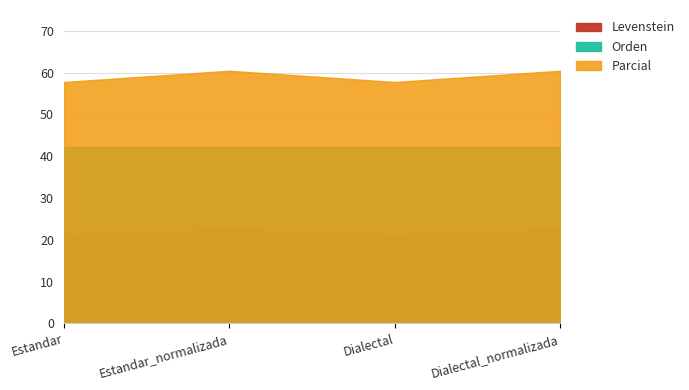

What is the sum of the Parcial values at Dialectal and Dialectal_normalizada?

118.2